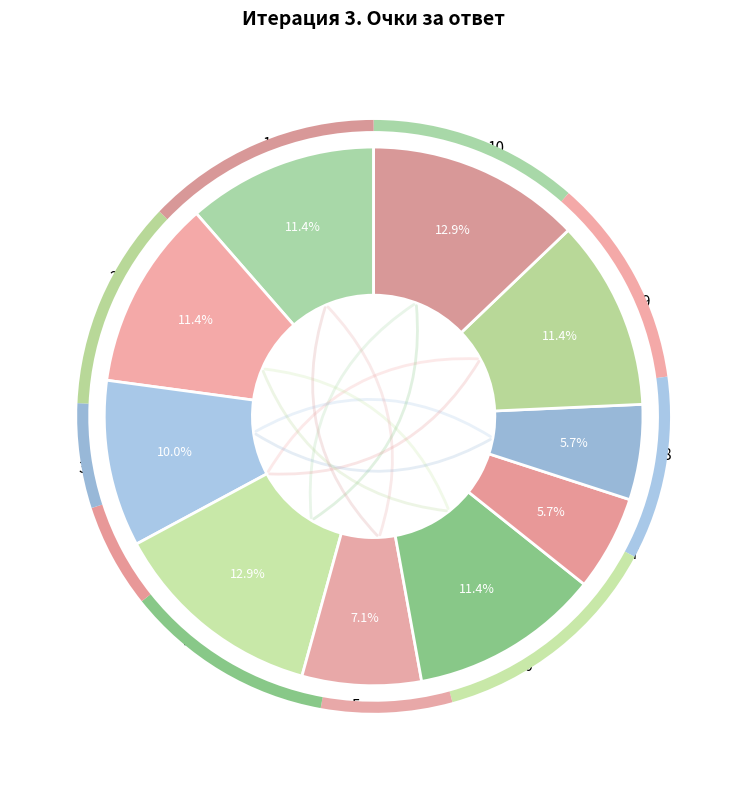

To the nearest percent, what is the difference between the 10 and 8 slice percentages?

7%